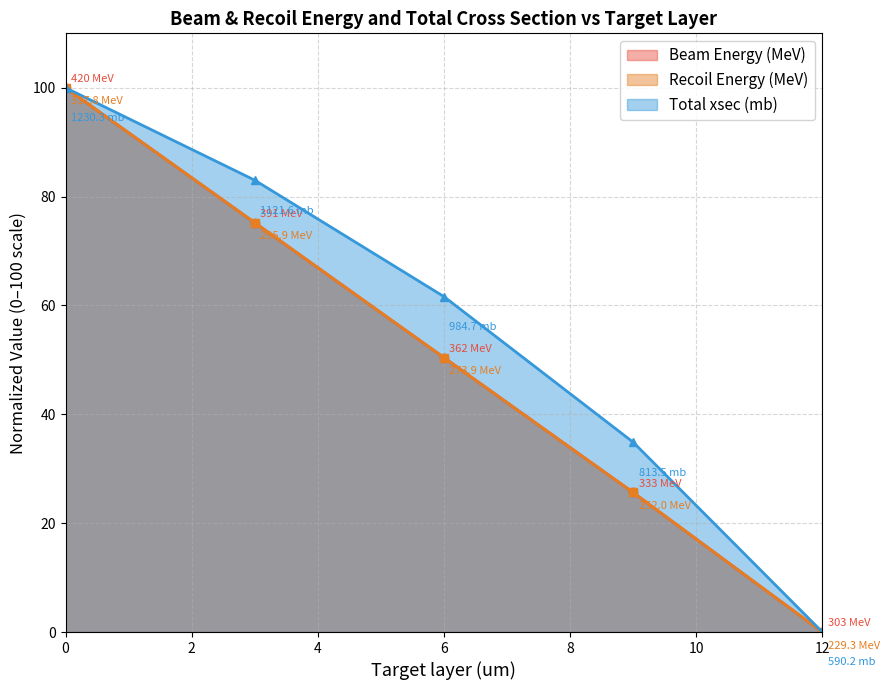

What is the sum of the Total xsec (mb) values at 3 and 12?

83.0